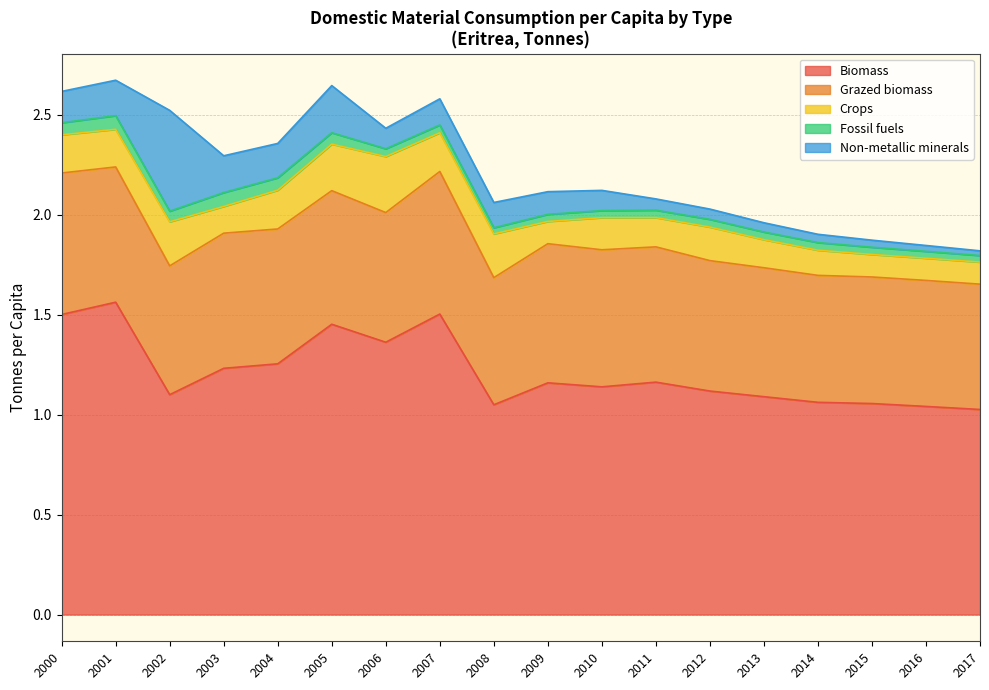

Between 2004 and 2013, which series saw the biggest shift?

Biomass